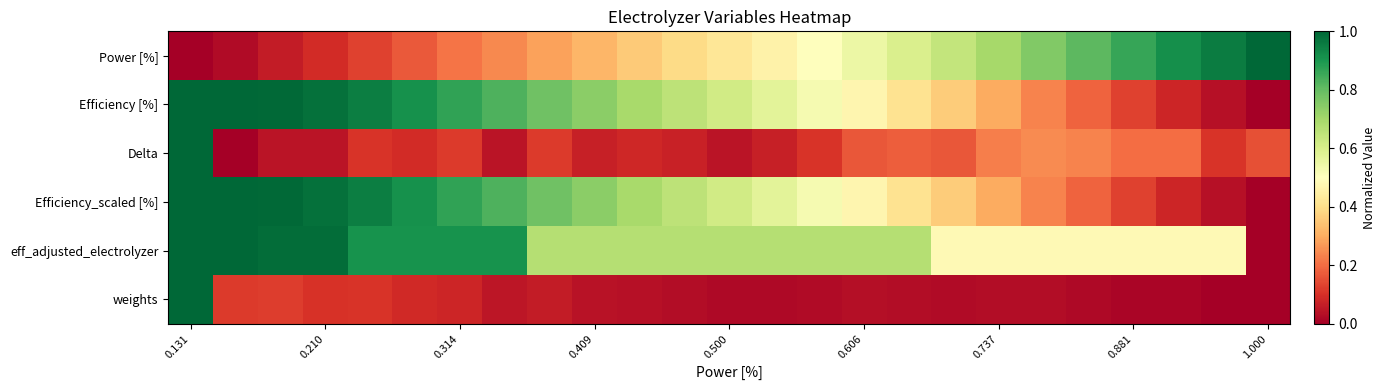

At which category is the sum across all series the highest?

0.131